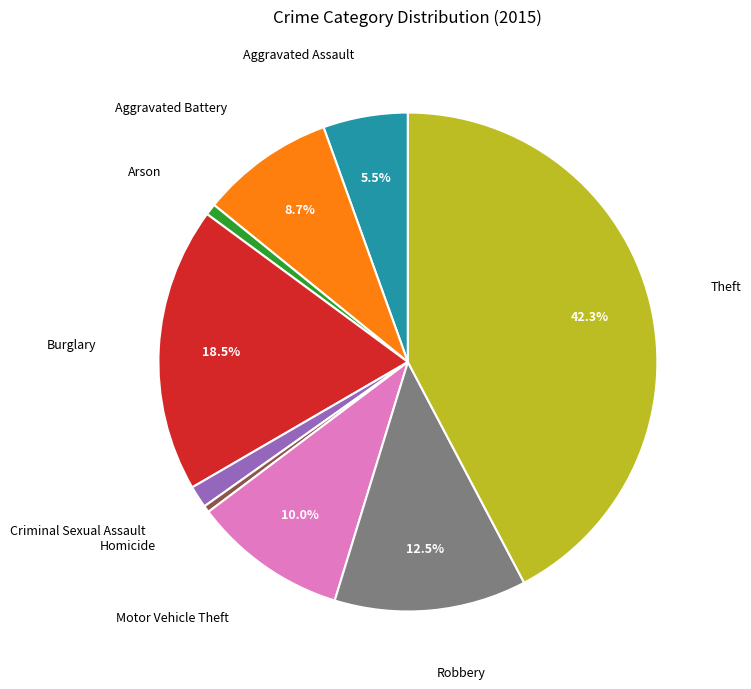

Is there any slice that represents more than half of the pie?

No